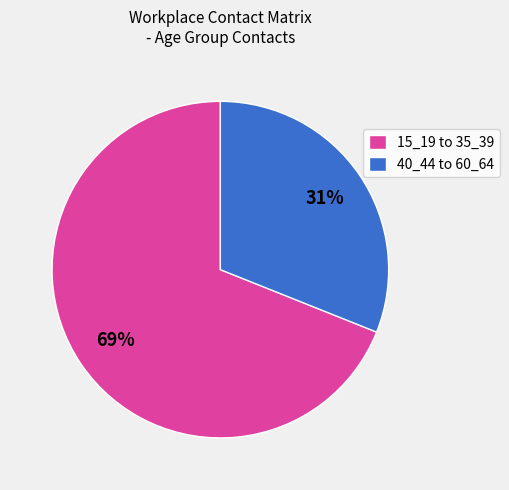

To the nearest percent, what percentage of the pie is 15_19 to 35_39?

69%